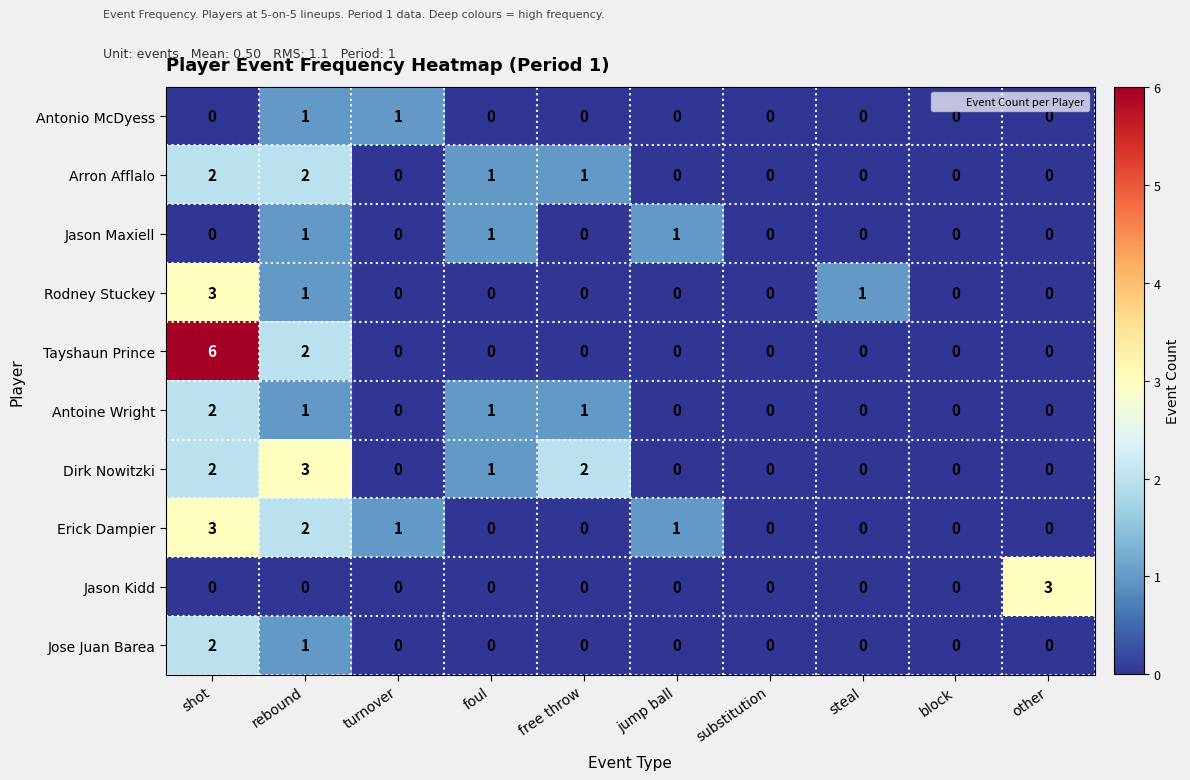

True or false: Antoine Wright has a value of 0 at rebound.

False